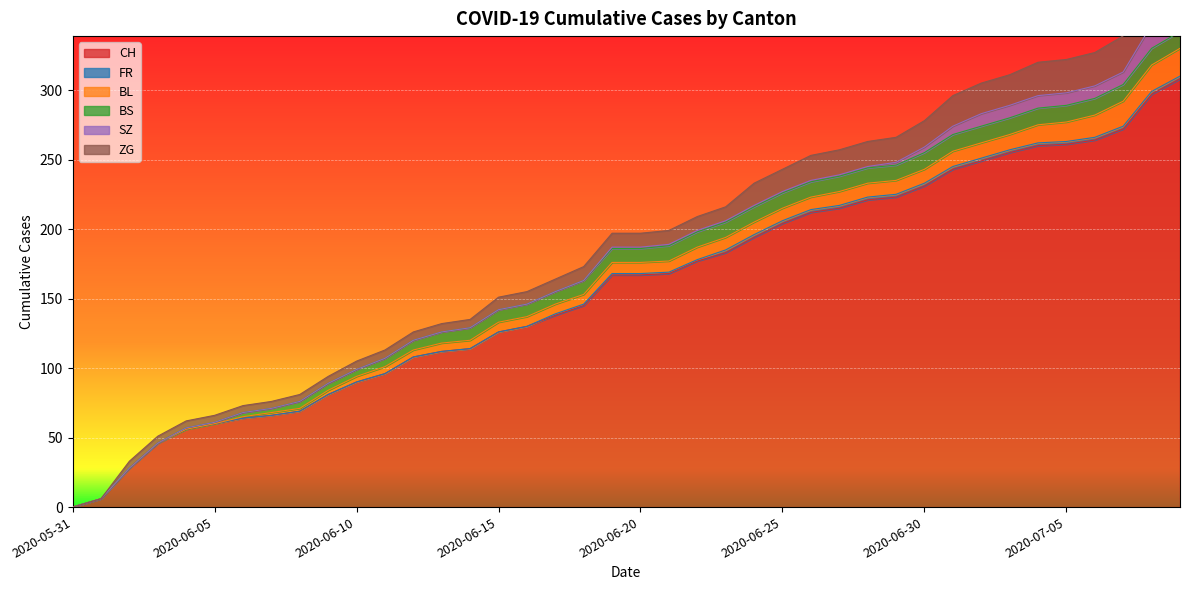

Between 2020-07-06 and 2020-06-23, which is larger?

2020-07-06